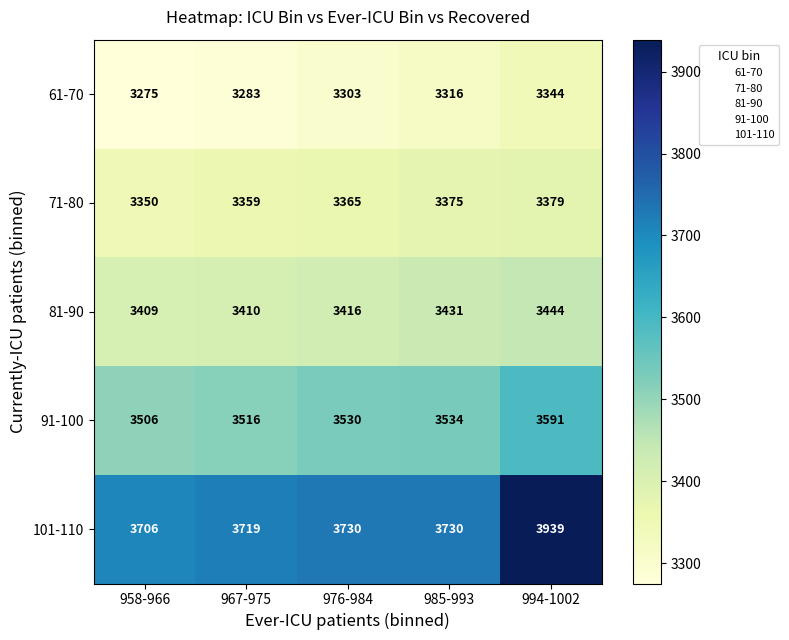

Reading left to right, extract all data points from this chart.

61-70: 958-966=3275	967-975=3283	976-984=3303	985-993=3316	994-1002=3344
71-80: 958-966=3350	967-975=3359	976-984=3365	985-993=3375	994-1002=3379
81-90: 958-966=3409	967-975=3410	976-984=3416	985-993=3431	994-1002=3444
91-100: 958-966=3506	967-975=3516	976-984=3530	985-993=3534	994-1002=3591
101-110: 958-966=3706	967-975=3719	976-984=3730	985-993=3730	994-1002=3939